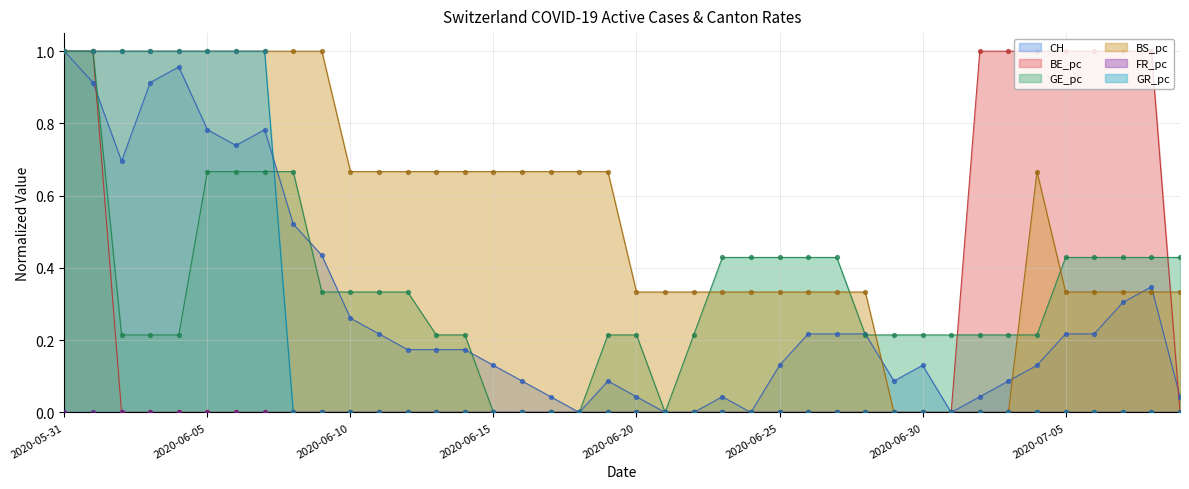

Is the value of BS_pc at 2020-07-08 greater than the value of CH at 2020-07-09?

Yes